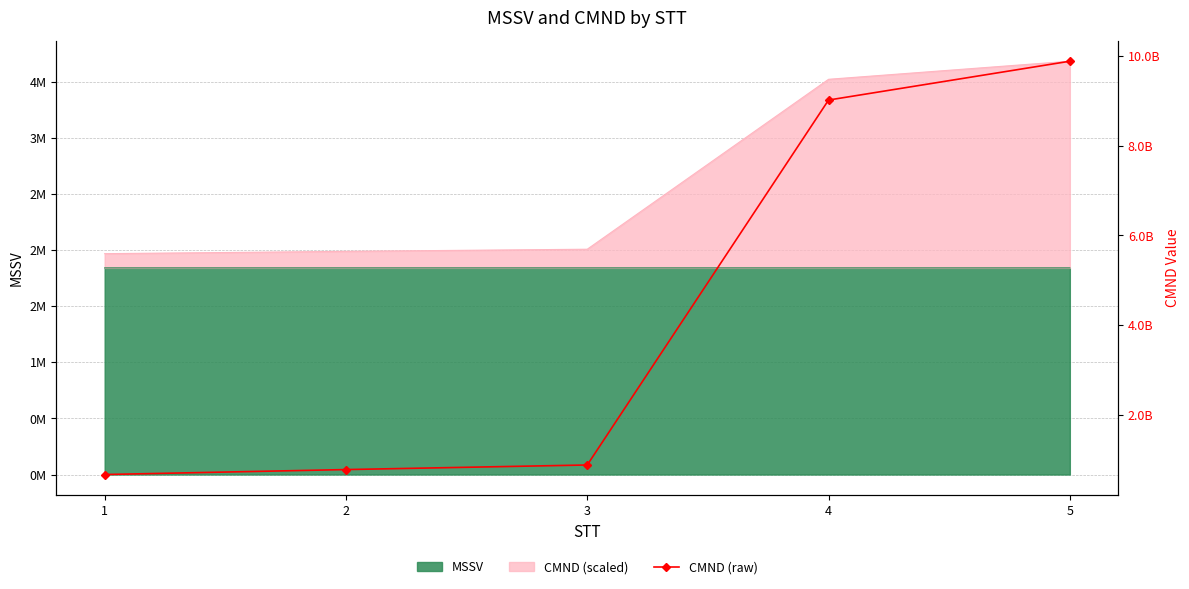

True or false: there are more than 1 points higher than both neighbors.

False